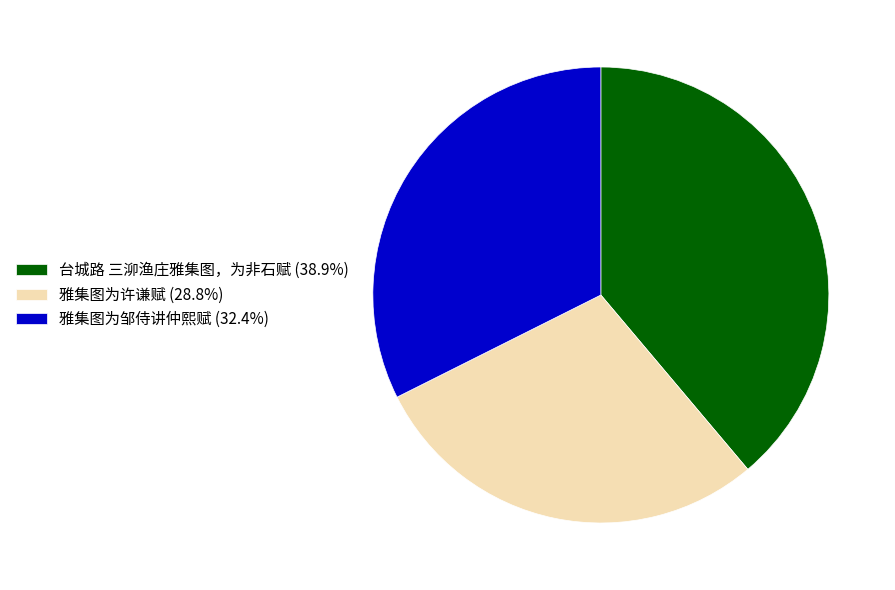

What is the largest slice in the pie chart?

台城路 三泖渔庄雅集图，为非石赋